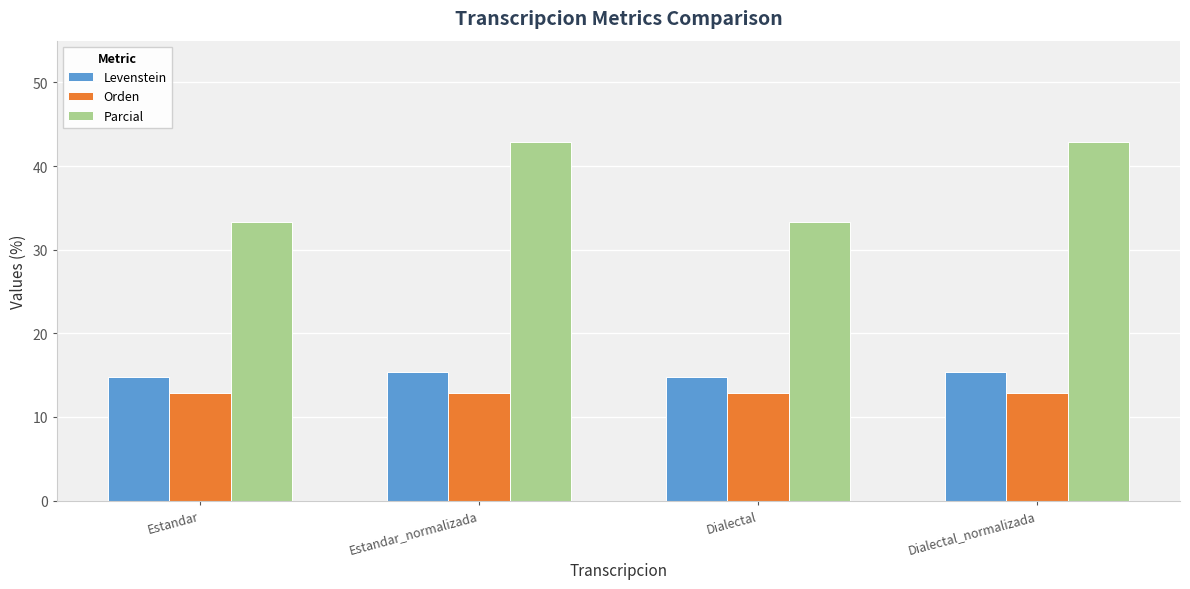

What is the difference between the highest and lowest values at Dialectal_normalizada?

30.0